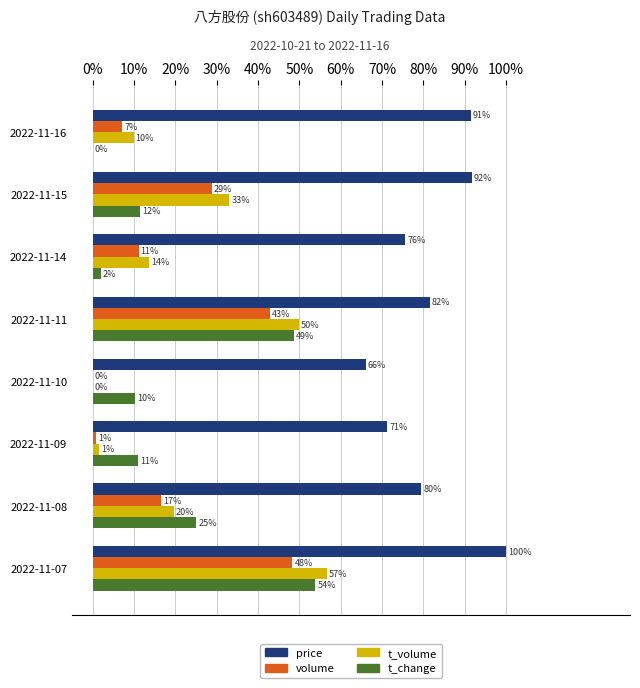

Rank the series by their maximum value, from highest to lowest.

price, t_volume, t_change, volume